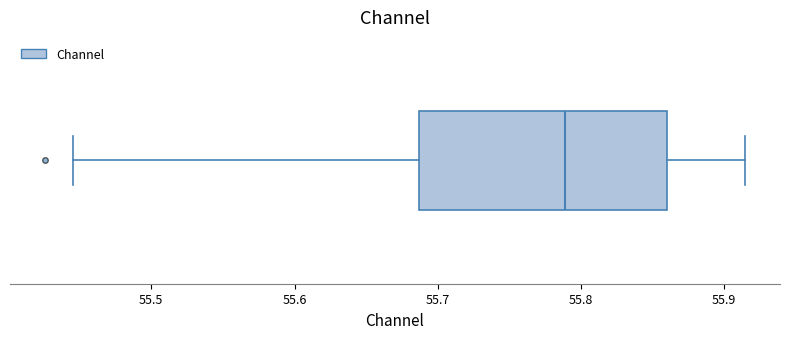

Transcribe this box plot: give where the median line is, the range the box spans, and where the two whiskers end, as read against the x-axis. The values are not printed on the chart, so give them approximately, as read against the axis.

median 55.79, box 55.69 to 55.86, whiskers 55.45 to 55.91